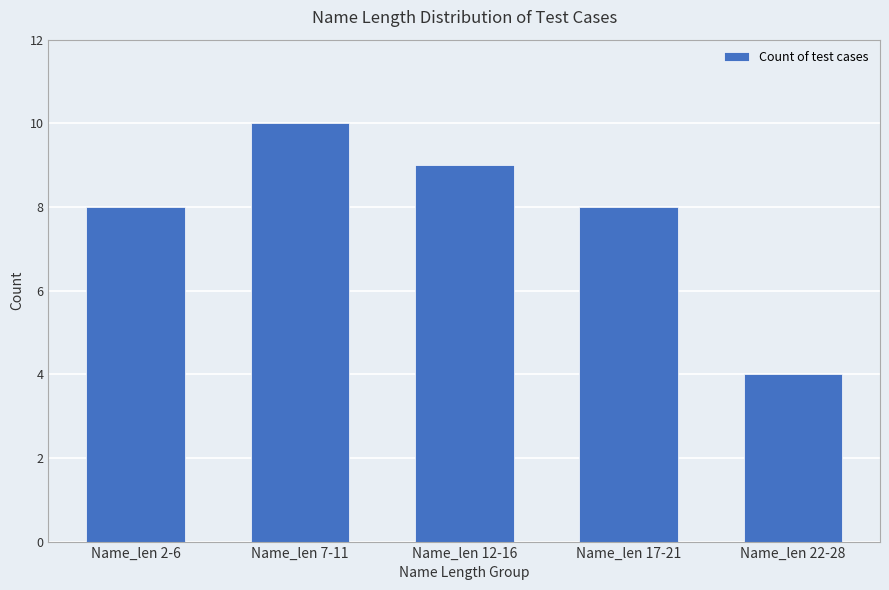

Count the values in the range 8 to 9.

3